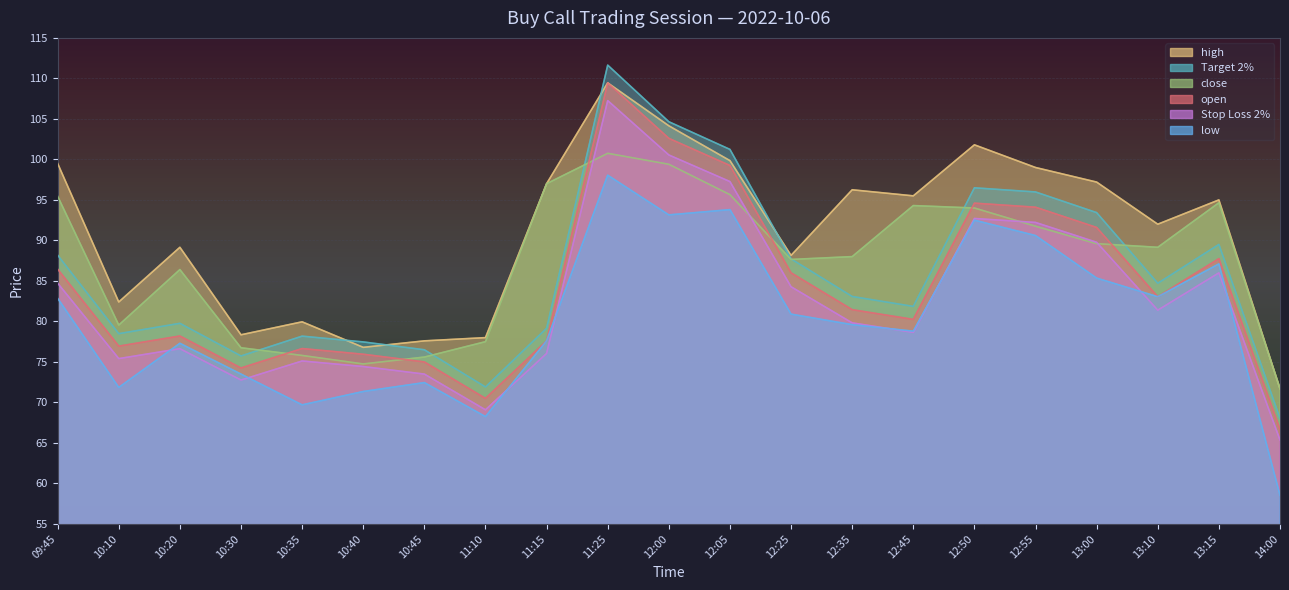

Reading right to left, list all the values displayed in this chart.

open: 65.4	86.0	81.4	89.8	92.2	92.7	78.6	79.8	84.3	97.3	100.5	107.3	76.0	69.1	73.5	74.4	75.1	72.8	76.6	75.4	84.7
high: 71.7	95.0	92.0	97.2	99.0	101.8	95.5	96.2	88.2	99.8	104.2	109.5	97.0	78.0	77.6	76.8	80.0	78.3	89.2	82.4	99.5
low: 58.5	87.1	83.0	85.3	90.6	92.5	78.8	79.6	80.9	93.8	93.2	98.0	77.6	68.2	72.5	71.3	69.7	73.5	77.3	71.8	82.8
close: 71.7	94.7	89.2	89.6	91.8	94.0	94.3	88.0	87.7	95.7	99.4	100.8	97.0	77.5	75.6	74.8	75.8	76.8	86.4	79.5	95.5
Stop Loss 2%: 66.7	87.8	83.0	91.6	94.1	94.6	80.2	81.5	86.0	99.2	102.6	109.5	77.6	70.5	75.0	76.0	76.7	74.2	78.2	77.0	86.5
Target 2%: 68.0	89.5	84.7	93.4	96.0	96.5	81.9	83.1	87.7	101.2	104.7	111.6	79.2	71.9	76.5	77.5	78.2	75.7	79.8	78.5	88.2